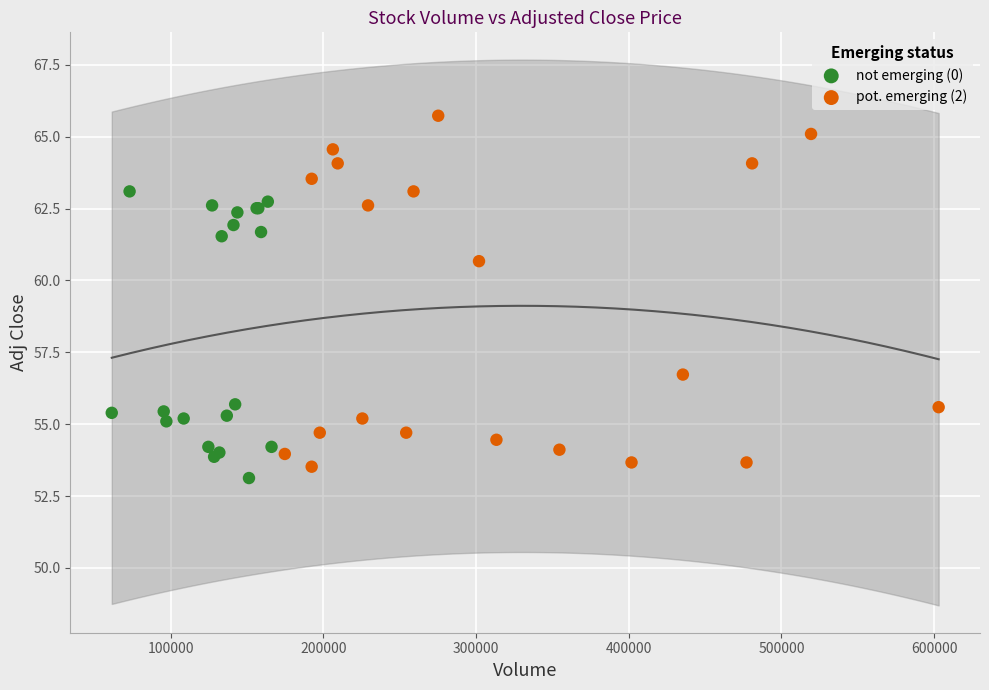

What are all the series names shown in the legend?

not emerging (0), pot. emerging (2)